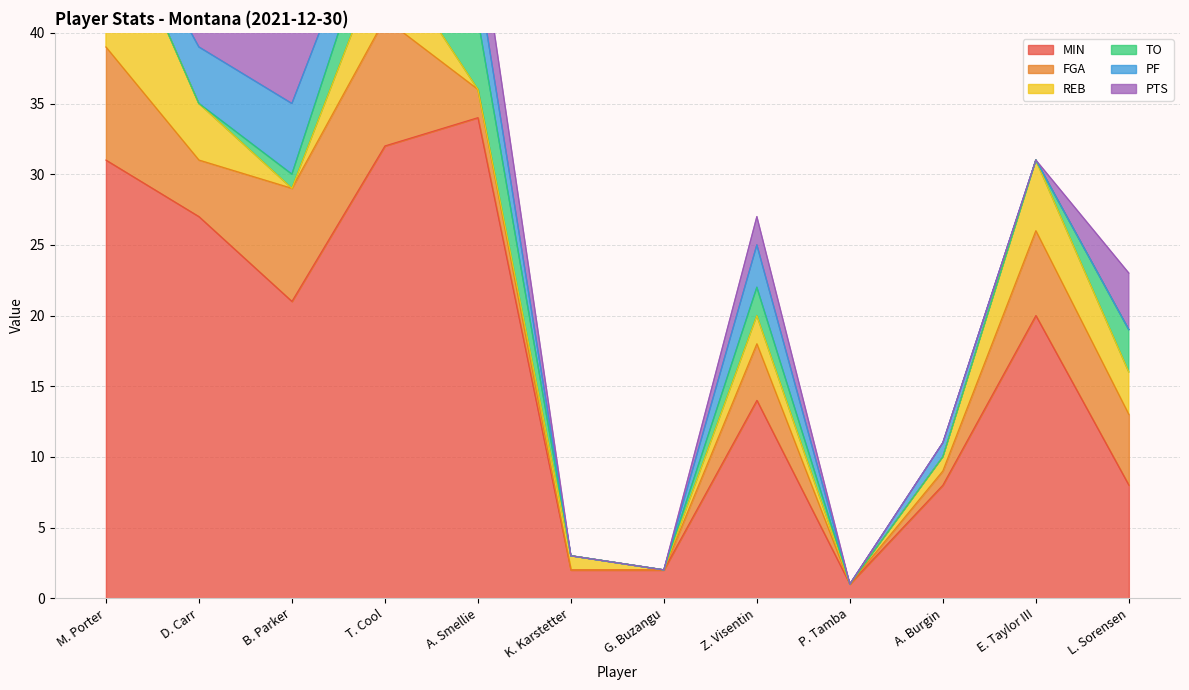

Where does the MIN series first go above 20?

M. Porter